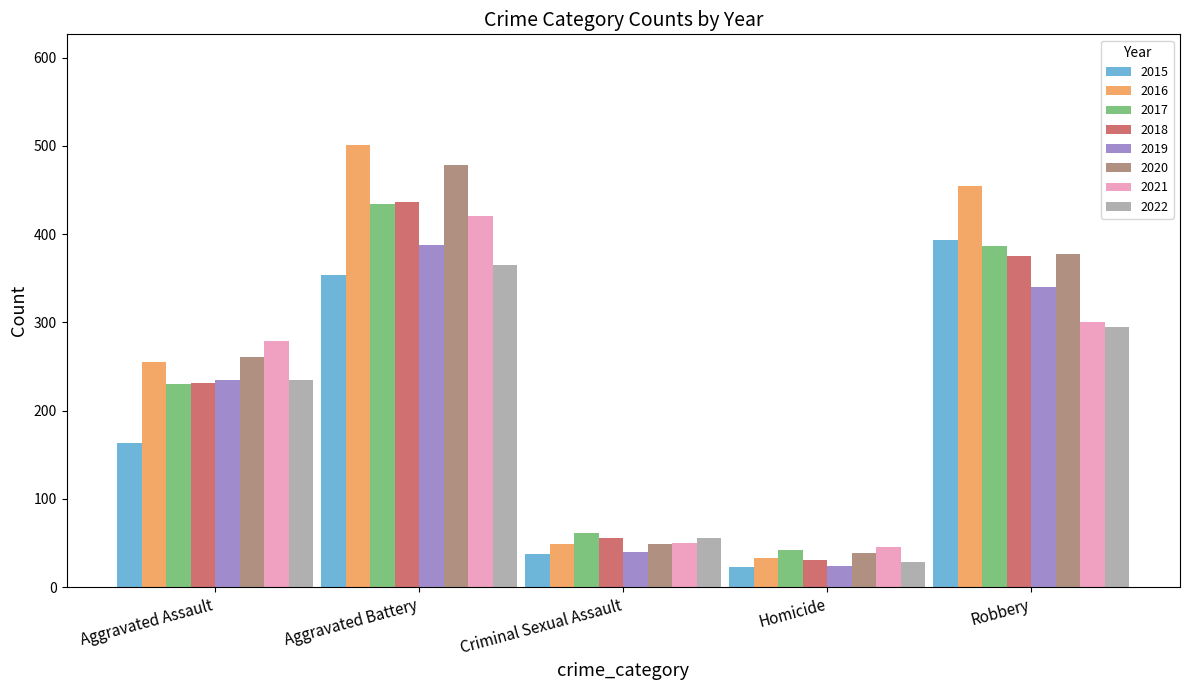

What is the minimum value shown in the chart?

23